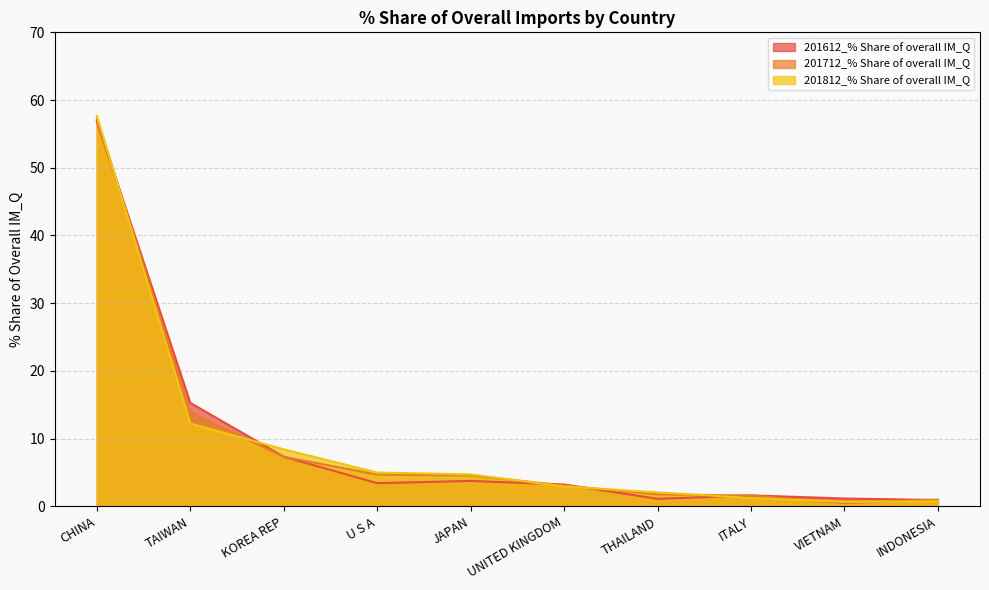

What is the difference between the 201812_% Share of overall IM_Q values at CHINA and VIETNAM?

57.0